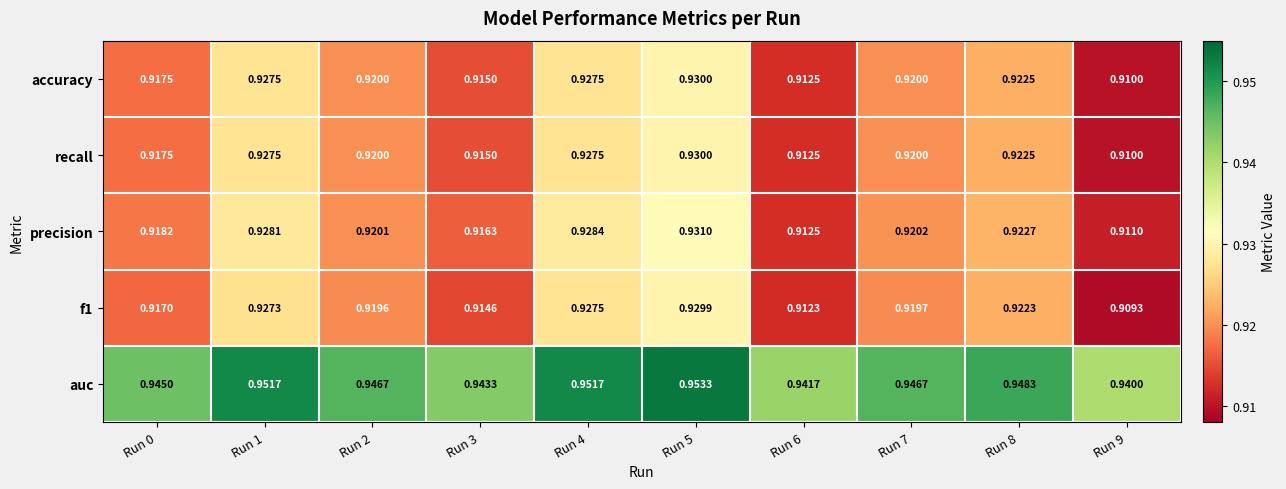

Which series changed the most between Run 1 and Run 6?

precision